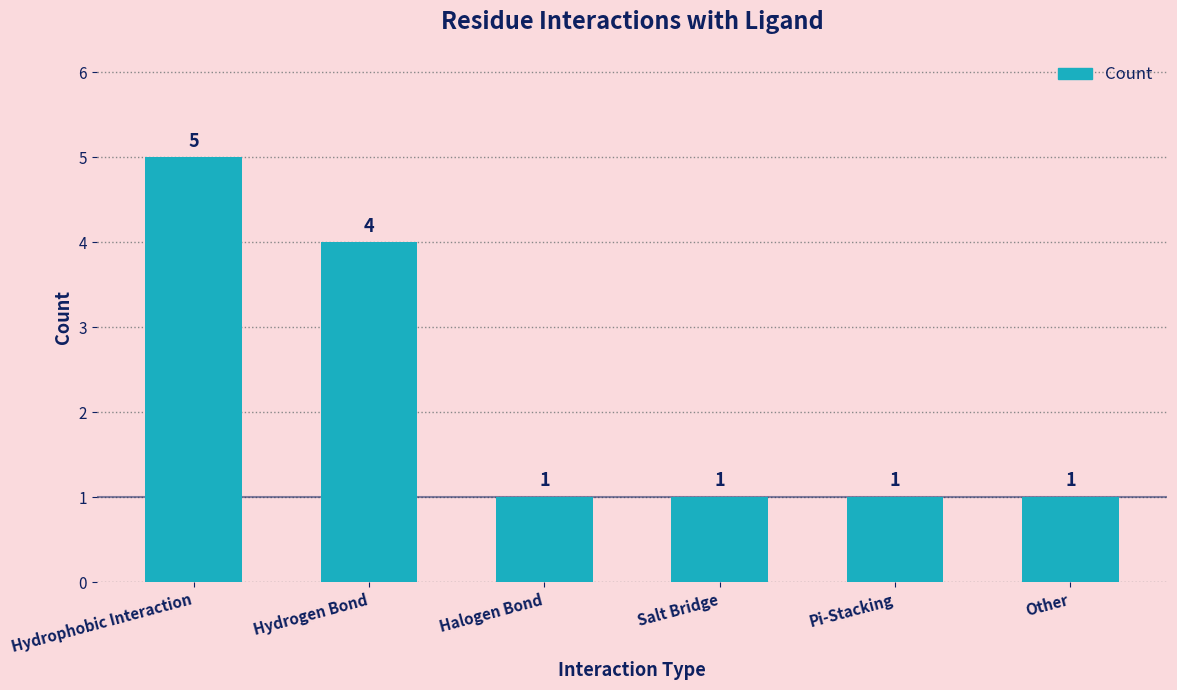

Count the number of data series in this chart.

1